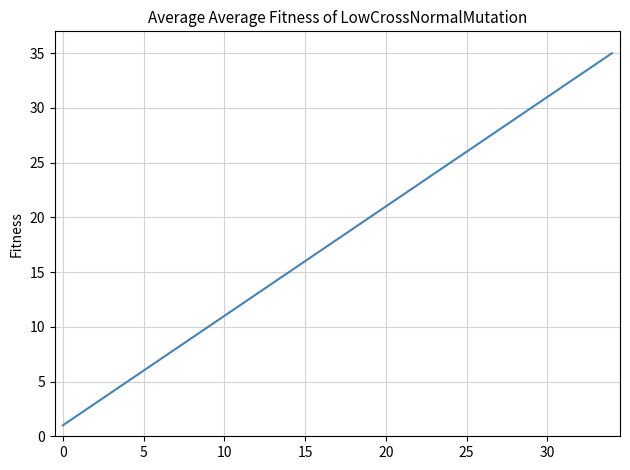

What is the greatest value displayed?

35